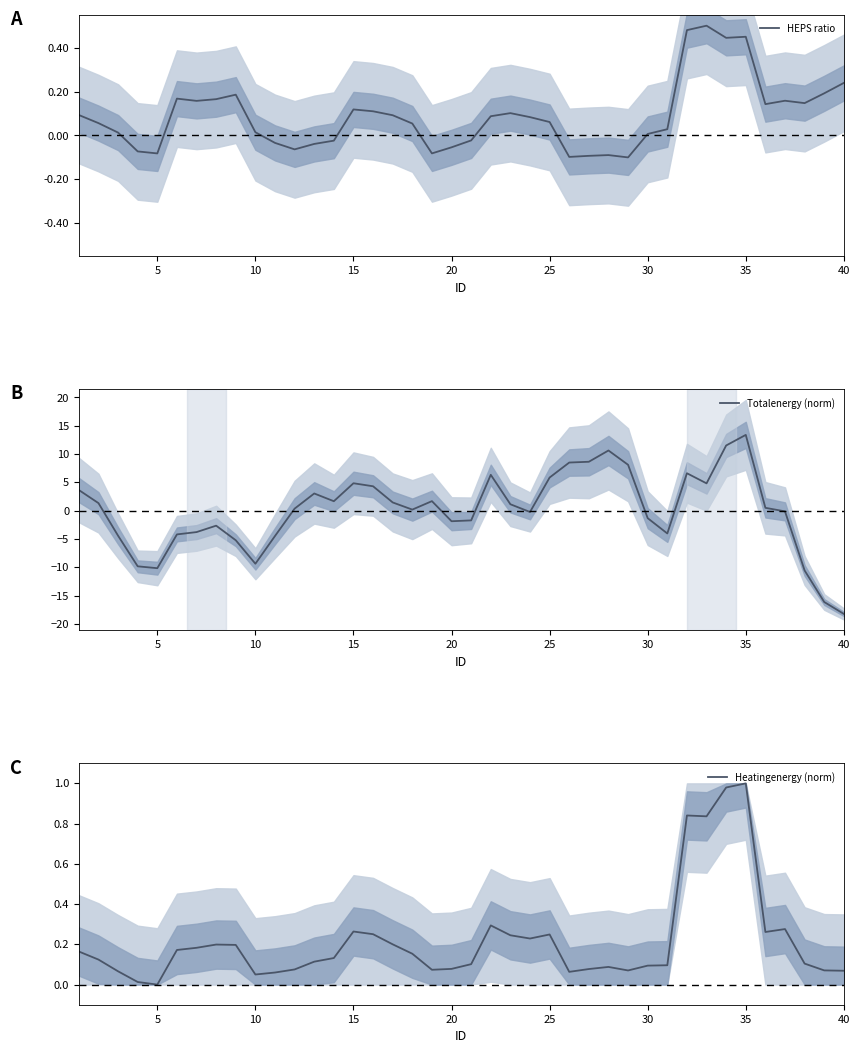

Which series has the largest total across all categories?

Heatingenergy (norm)